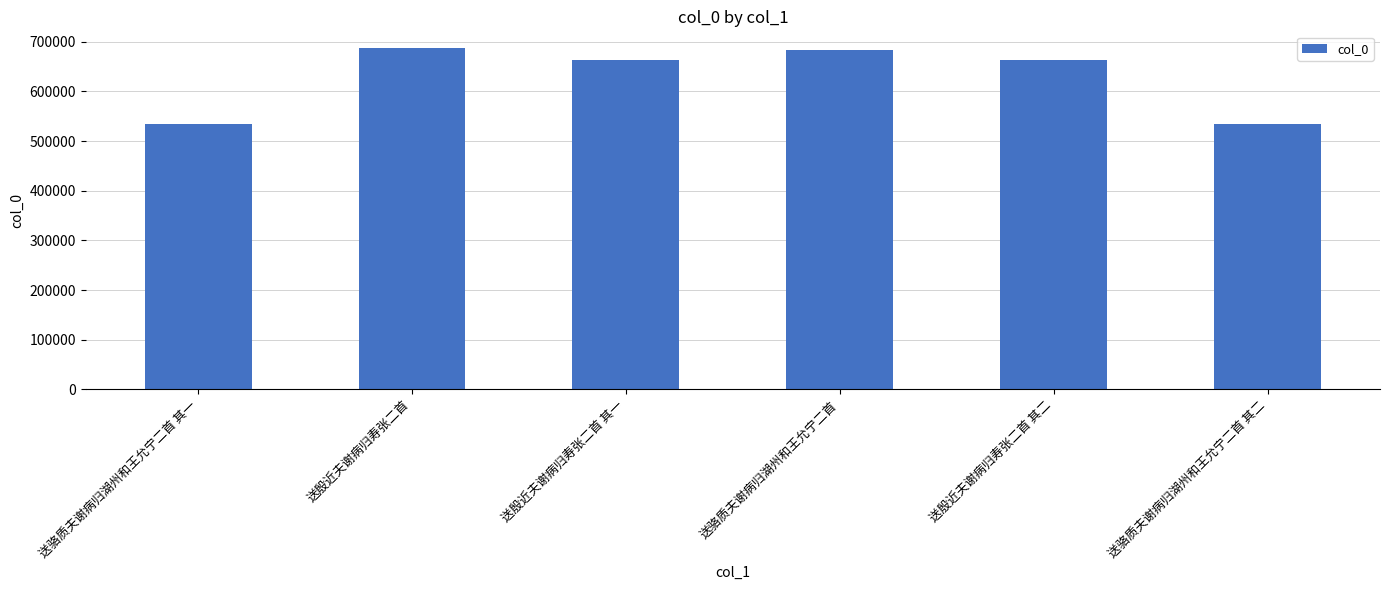

Between 送殷近夫谢病归寿张二首 and 送殷近夫谢病归寿张二首 其一, which is larger?

送殷近夫谢病归寿张二首